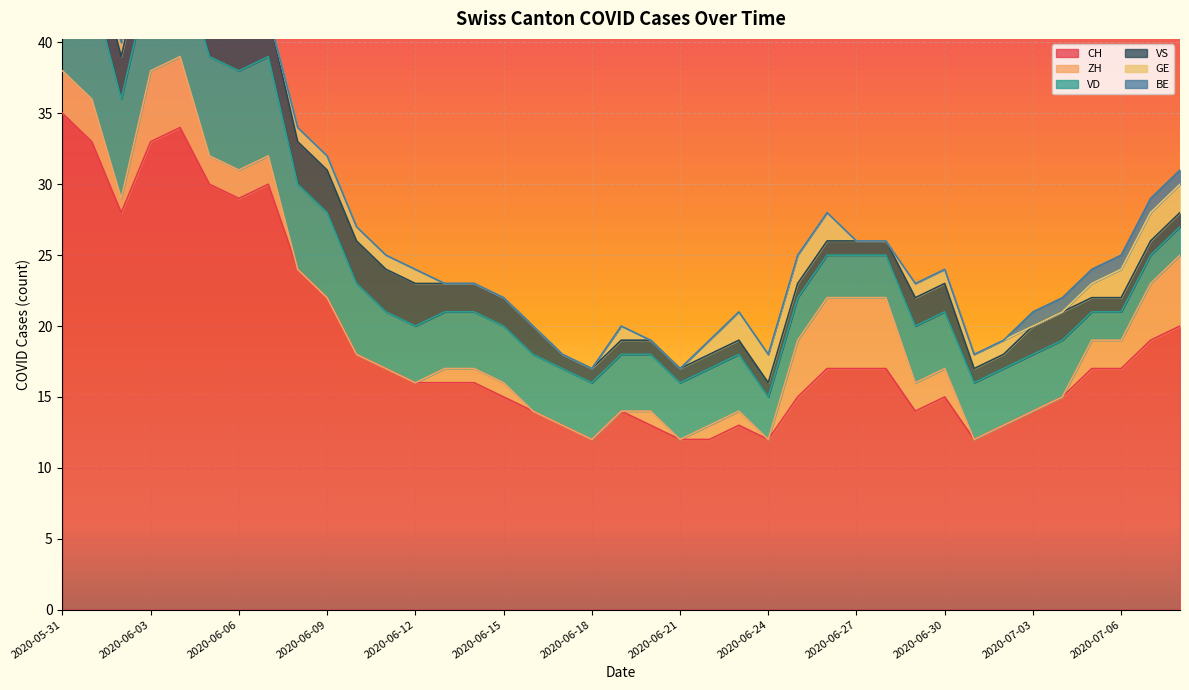

At how many categories does at least one series exceed 31?

4